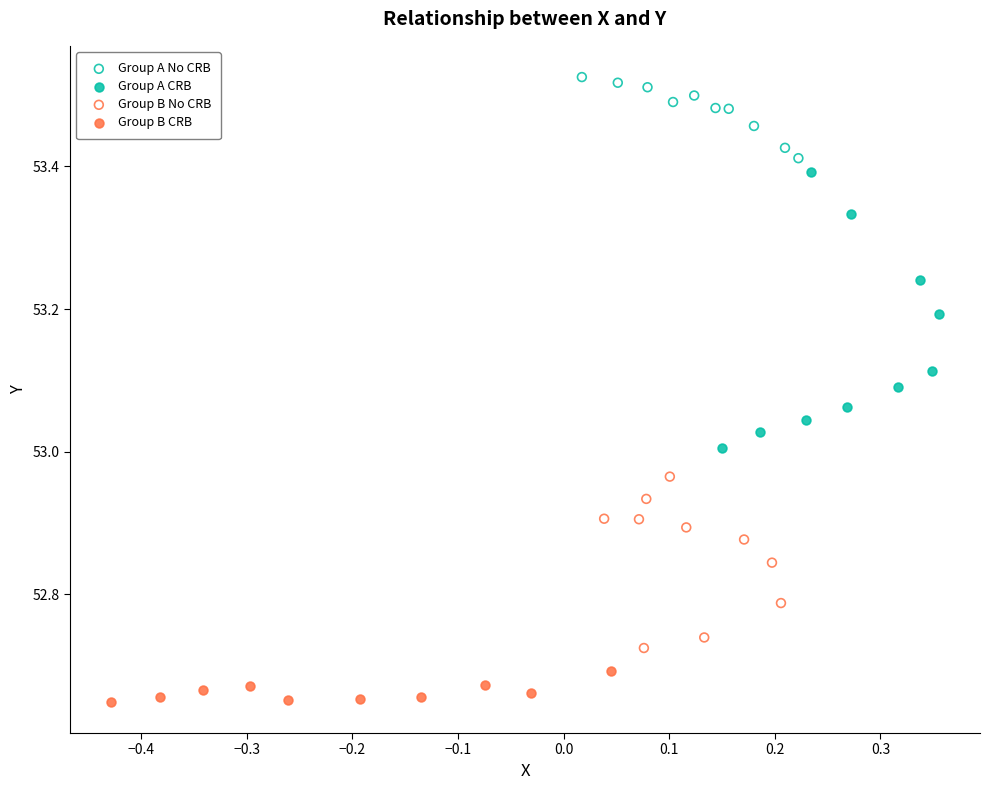

Which series contains the lowest Y value?

Group B CRB